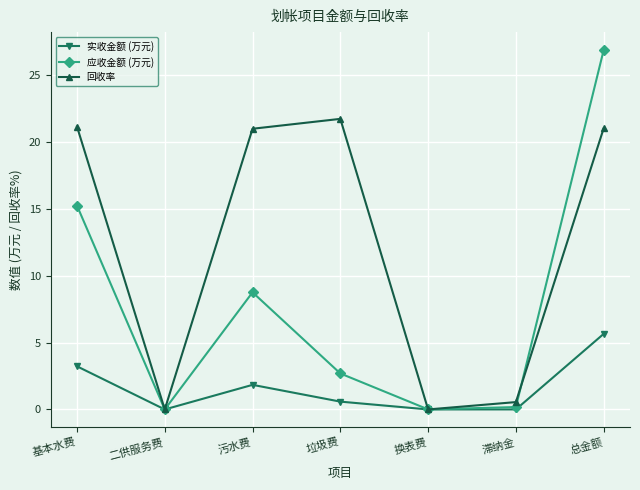

The 实收金额 (万元) series shows 1.8 at 污水费. True or false?

True